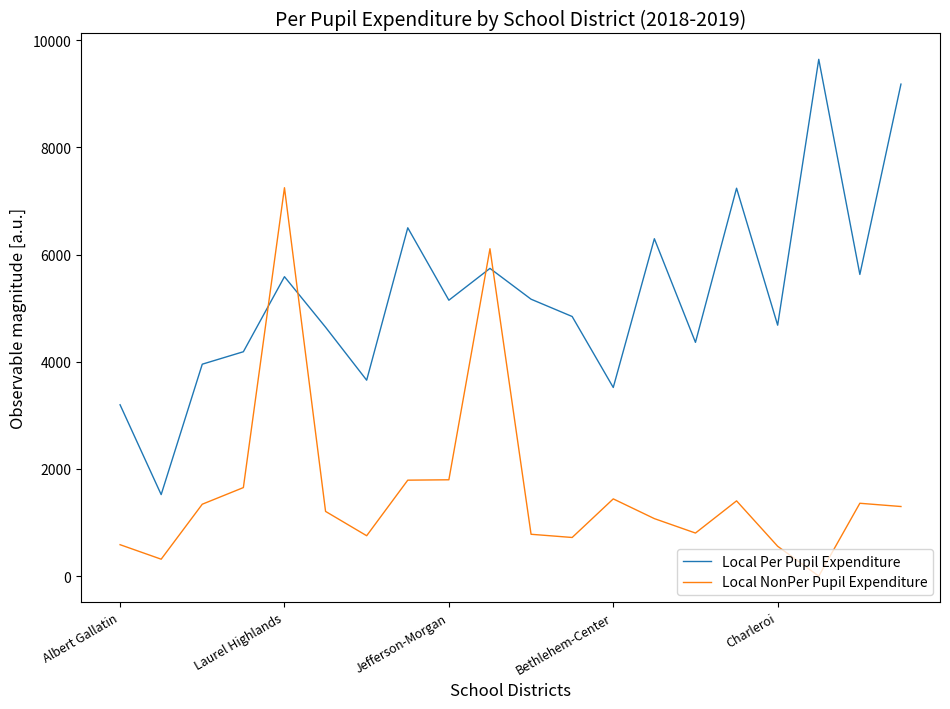

What is the maximum value shown in the chart?

9643.1